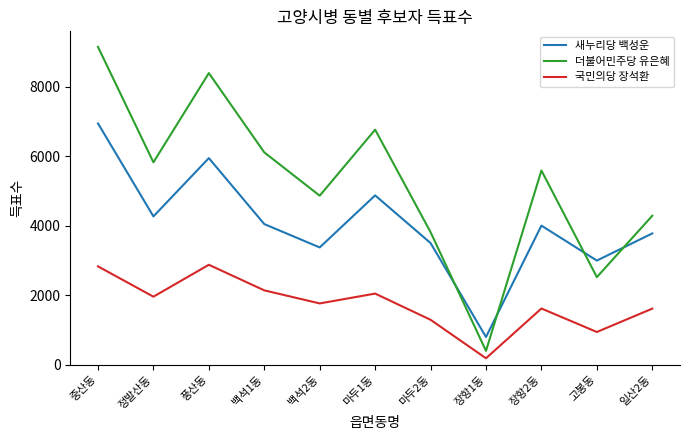

What is the maximum value for 국민의당 장석환?

2874